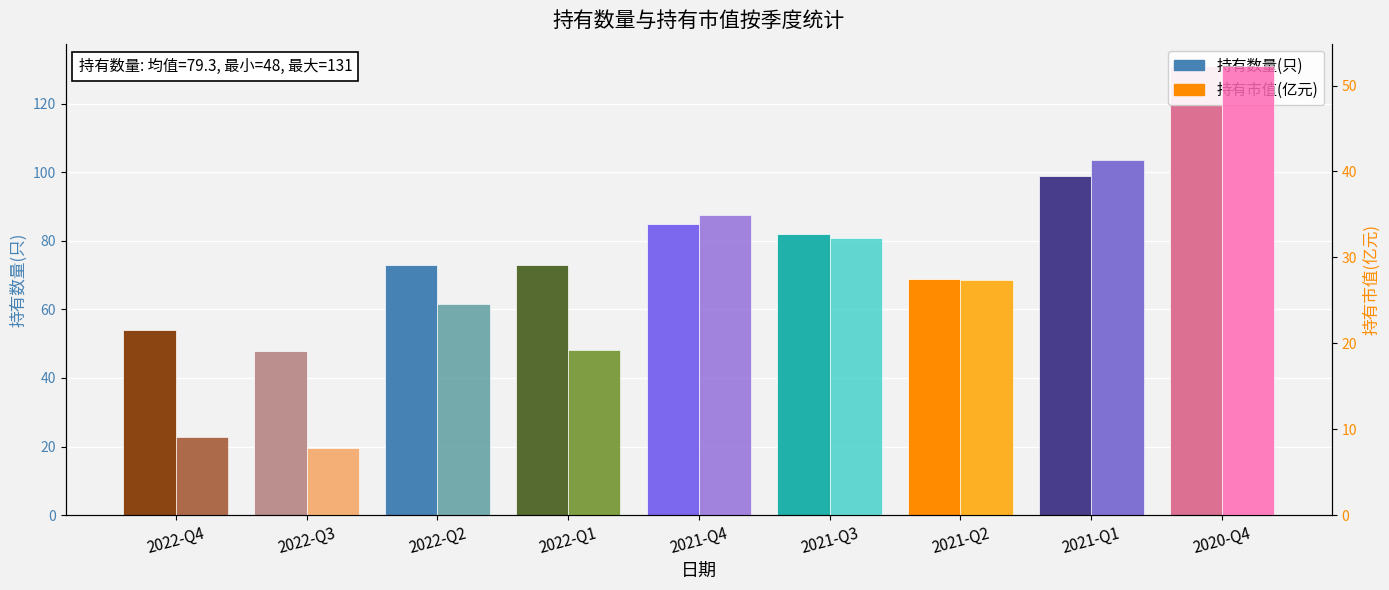

What is the average value of the 持有数量(只) series?

79.3